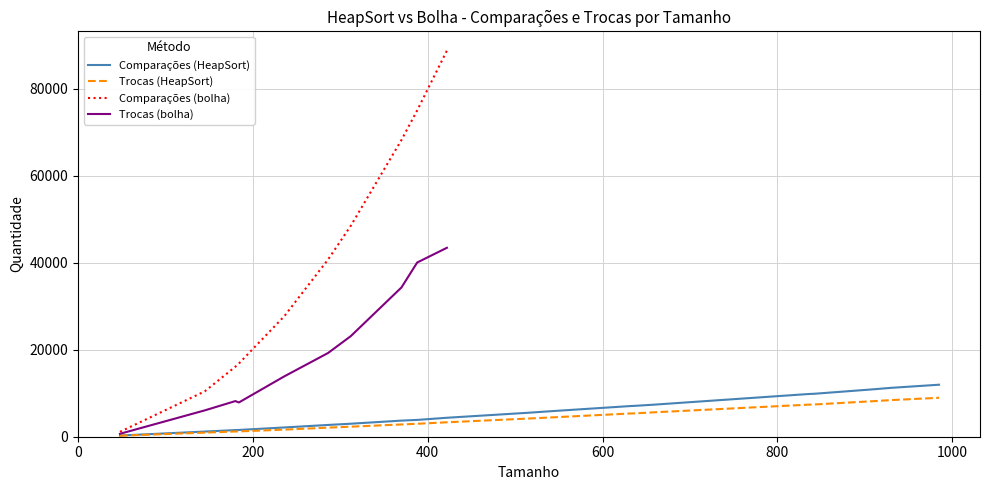

True or false: Trocas (HeapSort) and Comparações (HeapSort) intersect in this chart.

False